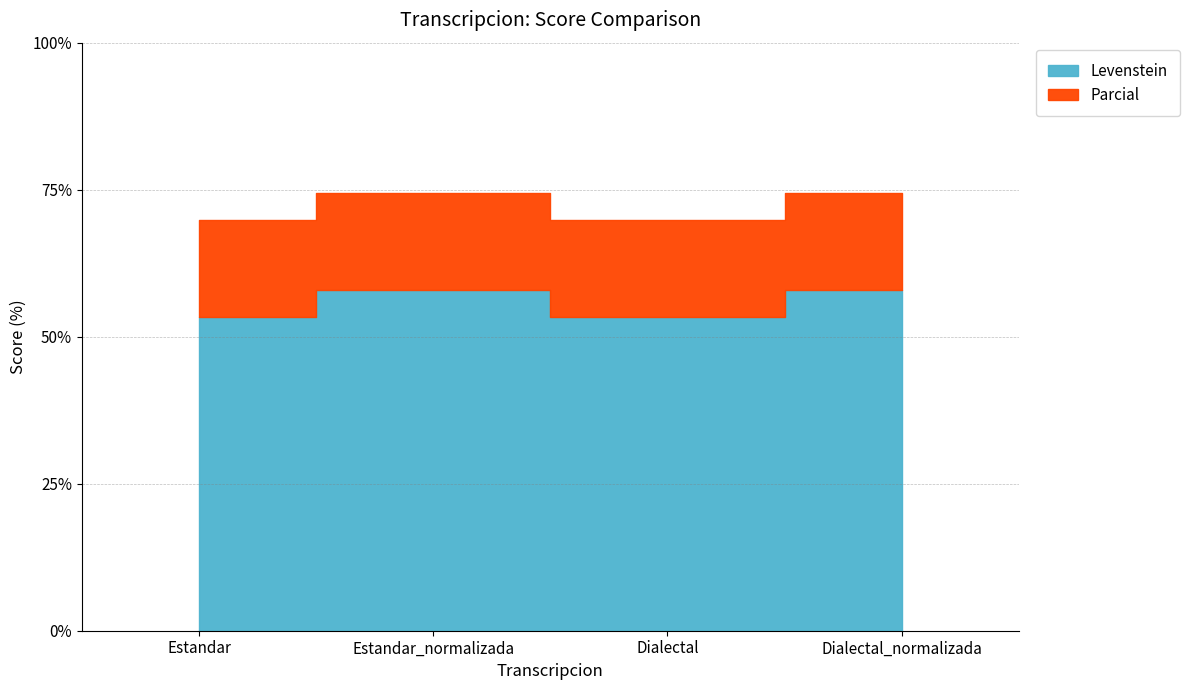

Where does the Levenstein series first go above 57?

Estandar_normalizada